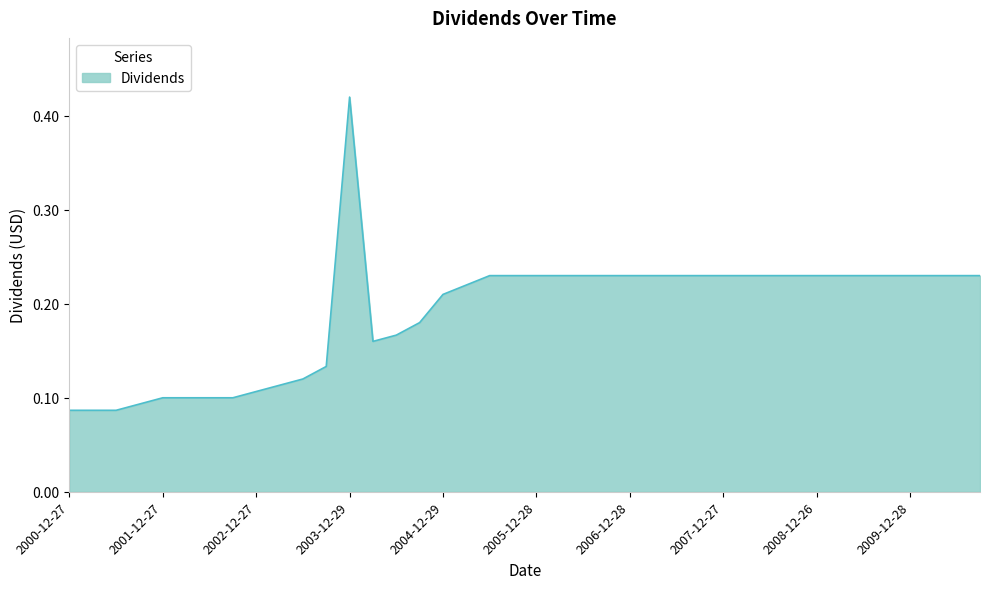

What is the difference between the maximum and minimum values?

0.3